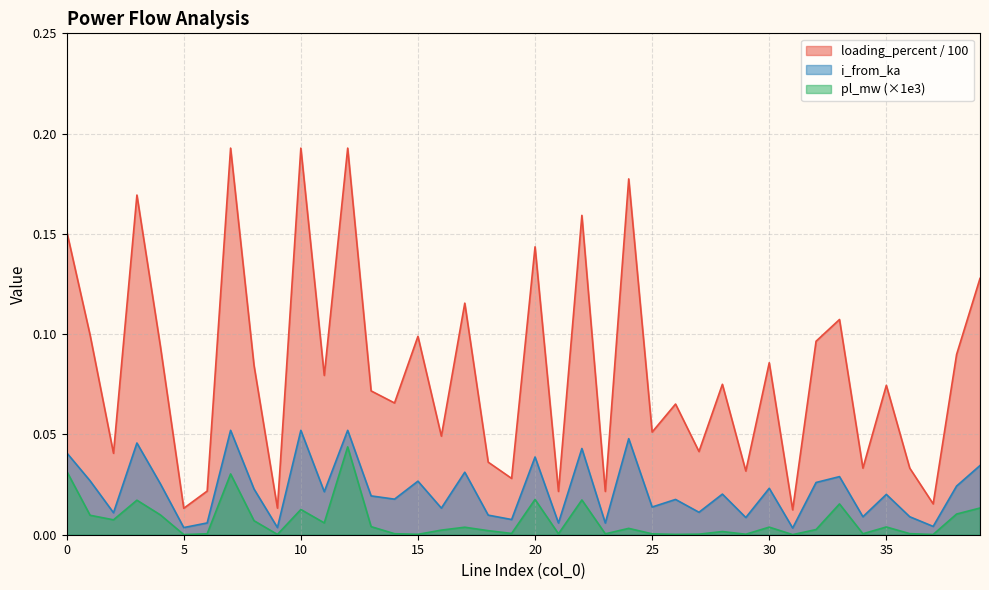

Rank the series by their average value, from highest to lowest.

loading_percent / 100, i_from_ka, pl_mw (×1e3)